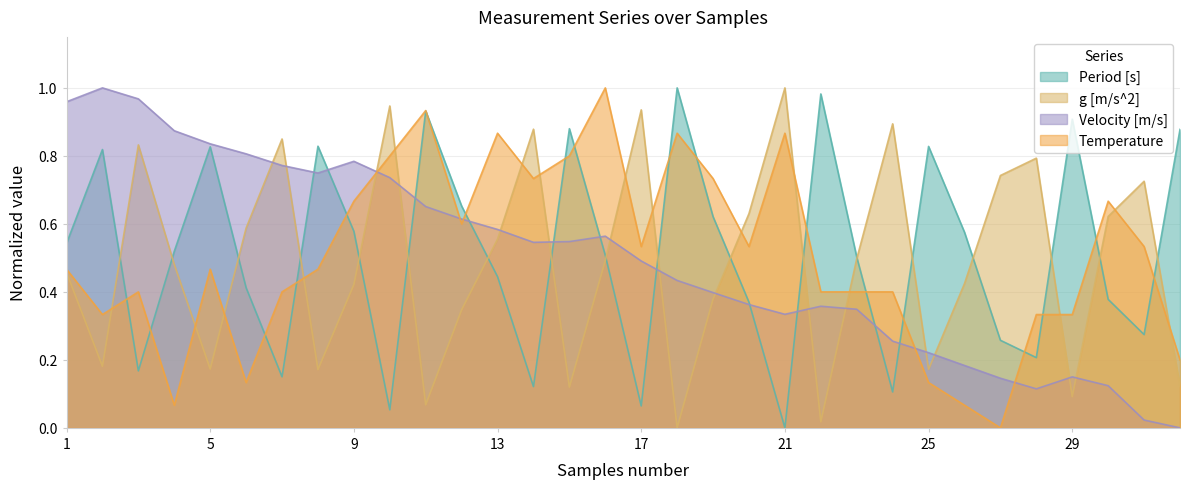

Between 30 and 14, which is larger?

30